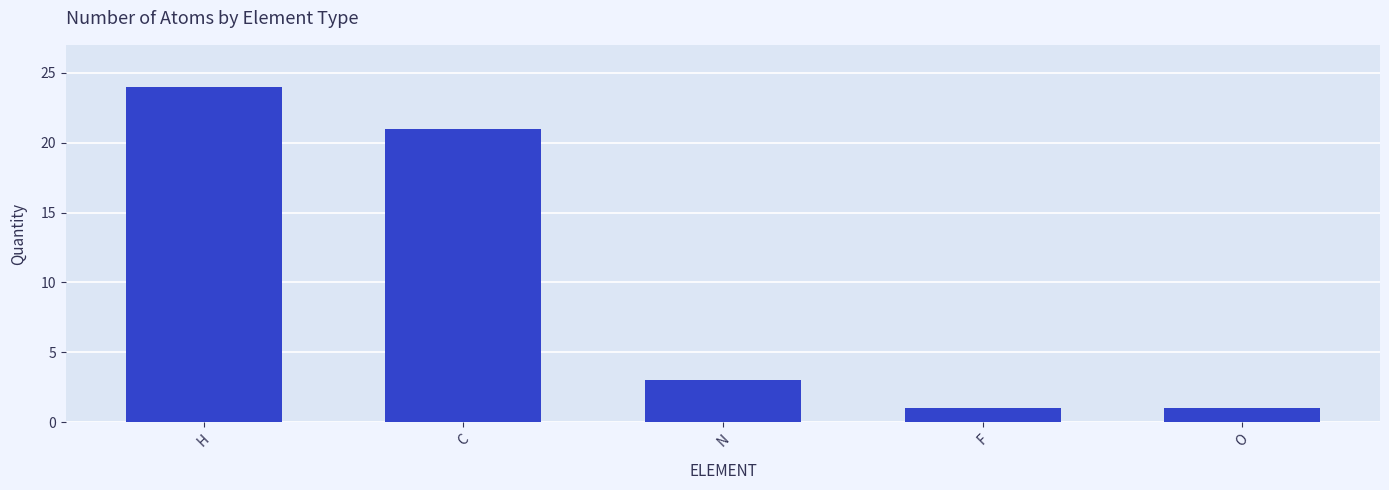

Approximately how many times larger is the value at O compared to F?

1.0